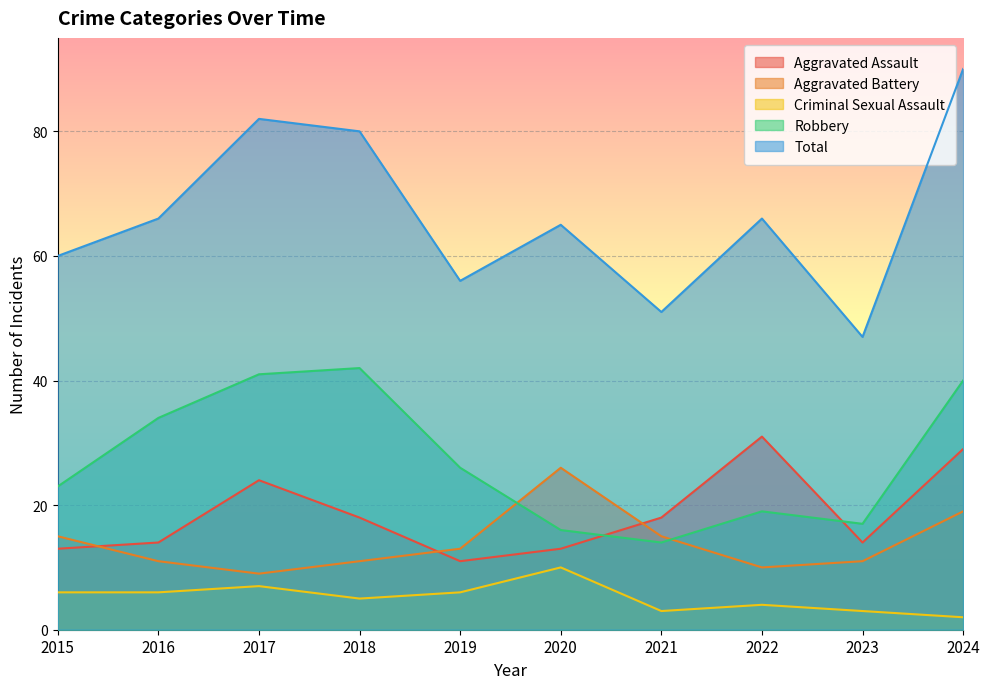

Rank the categories by Total value from highest to lowest.

2024, 2017, 2018, 2016, 2022, 2020, 2015, 2019, 2021, 2023